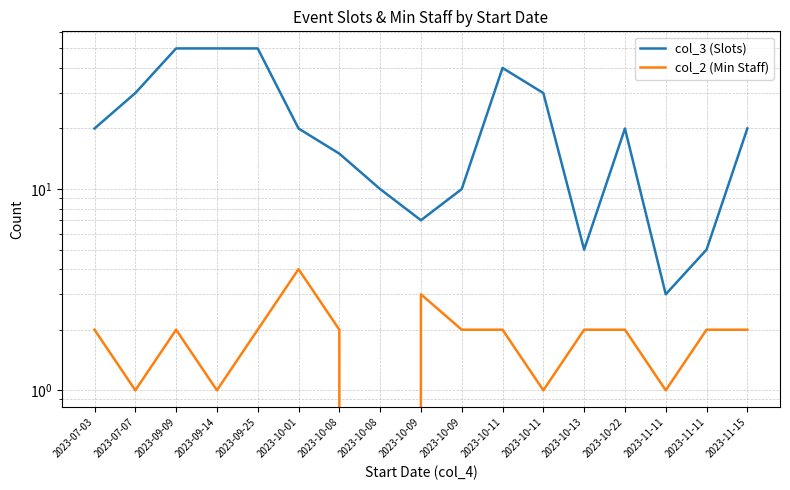

Does the chart have visible grid lines?

Yes